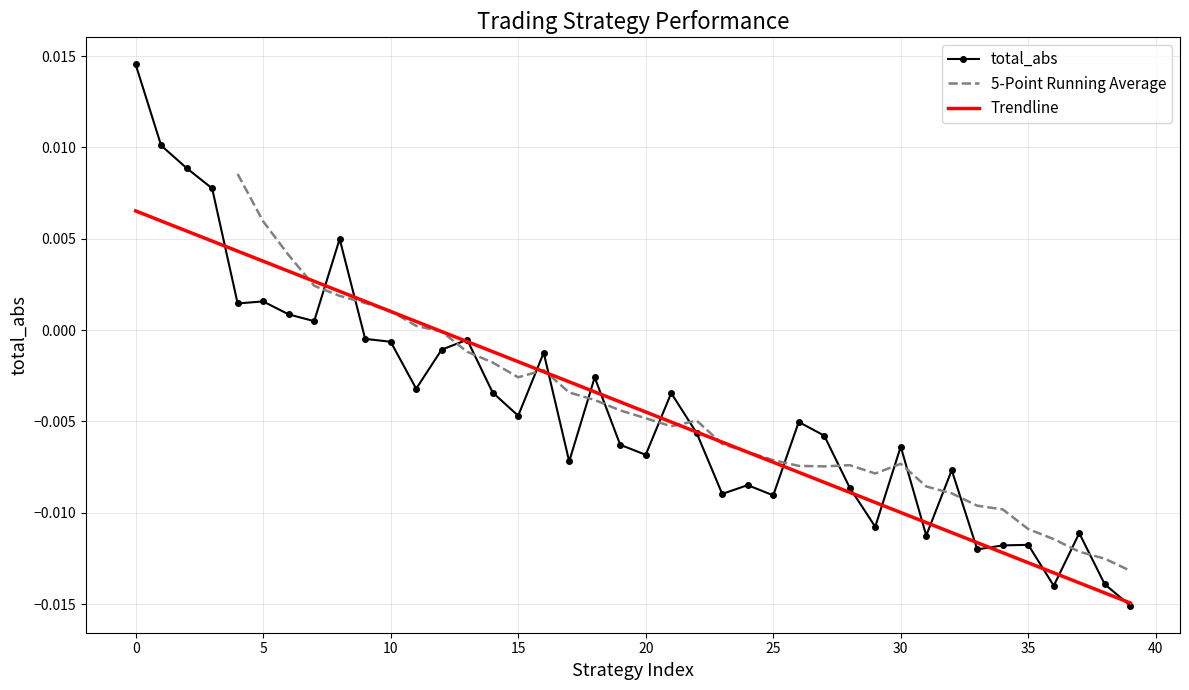

Which series has the largest range (max minus min)?

total_abs